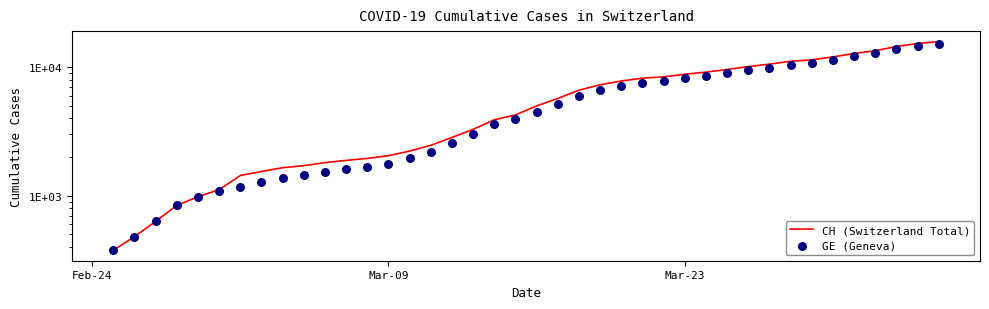

What are all the series names shown in the legend?

CH (Switzerland Total), GE (Geneva)